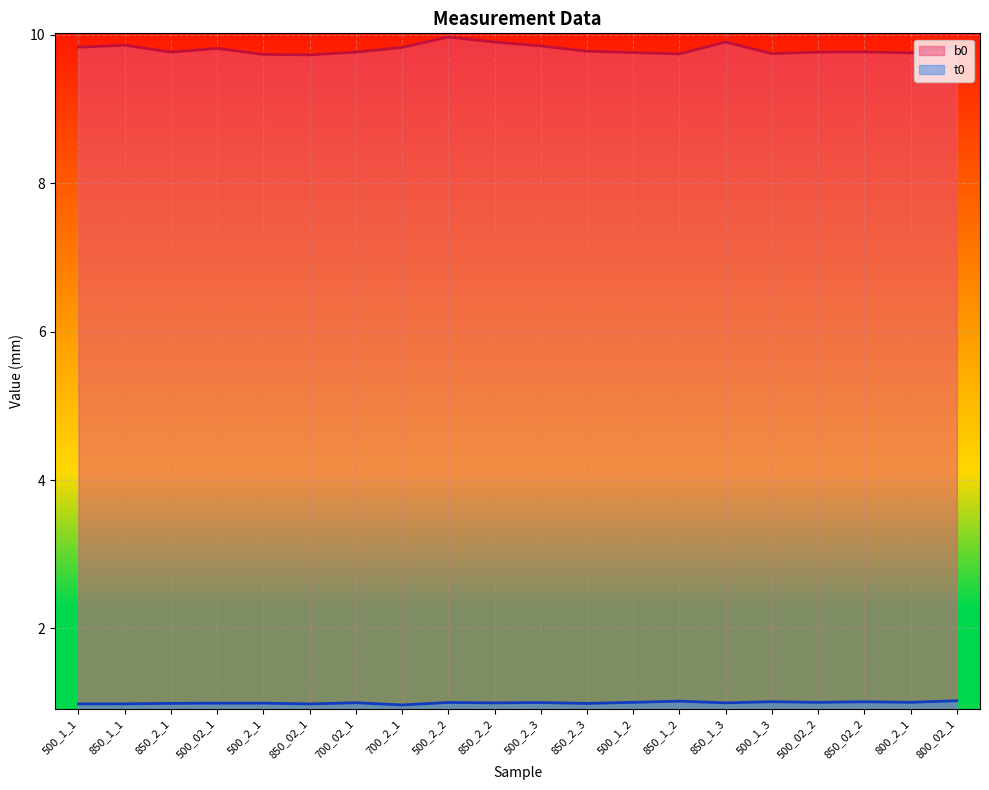

The value of t0 at 850_02_2 is 0.6. True or false?

False